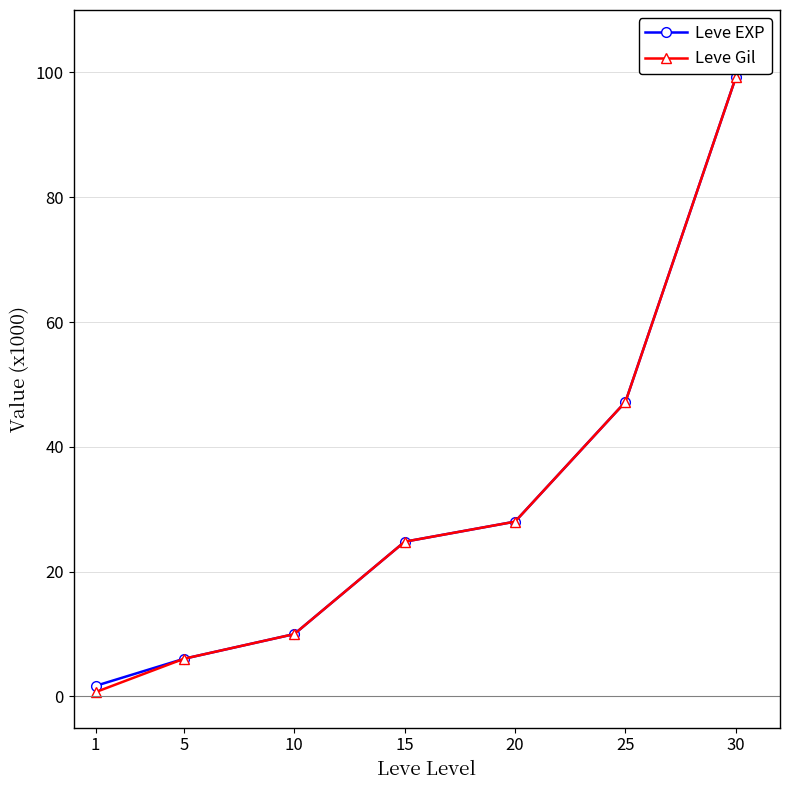

How many lines are shown in the chart?

2